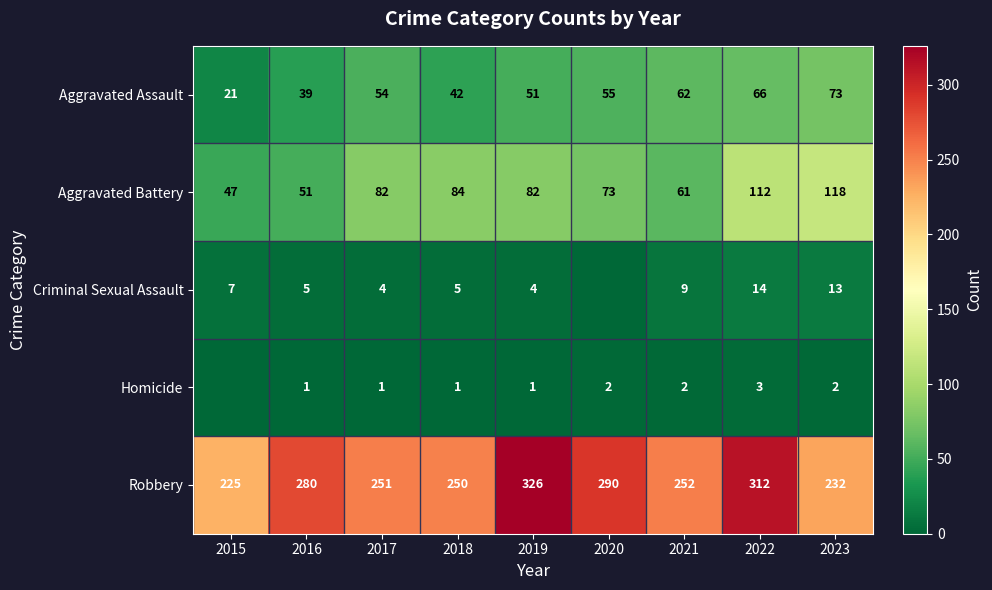

What is the sum of all Robbery values?

2418